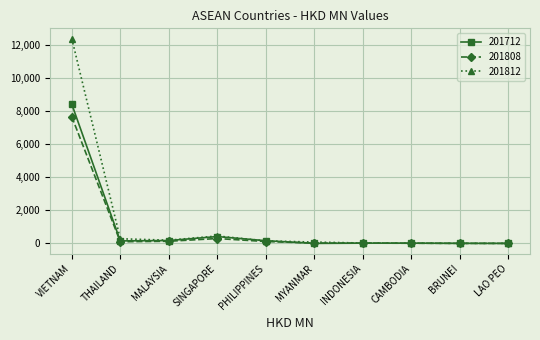

How many lines are shown in the chart?

3